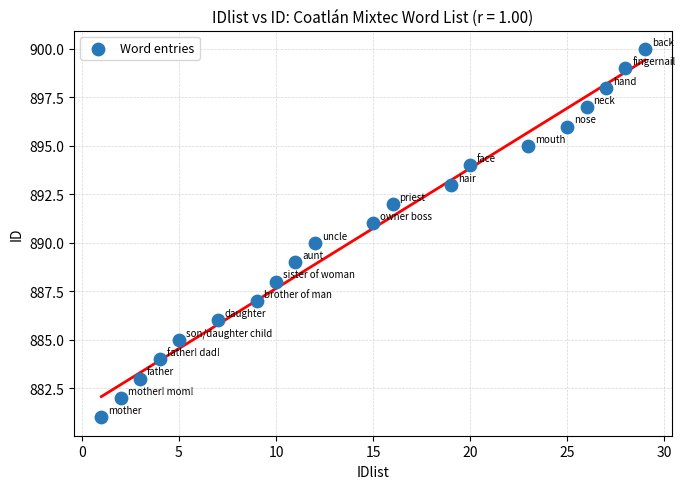

What is the range of Y values (max minus min)?

19